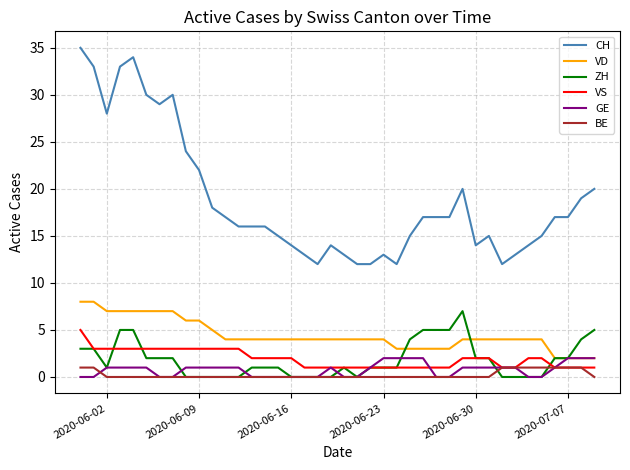

What is the maximum value shown in the chart?

35